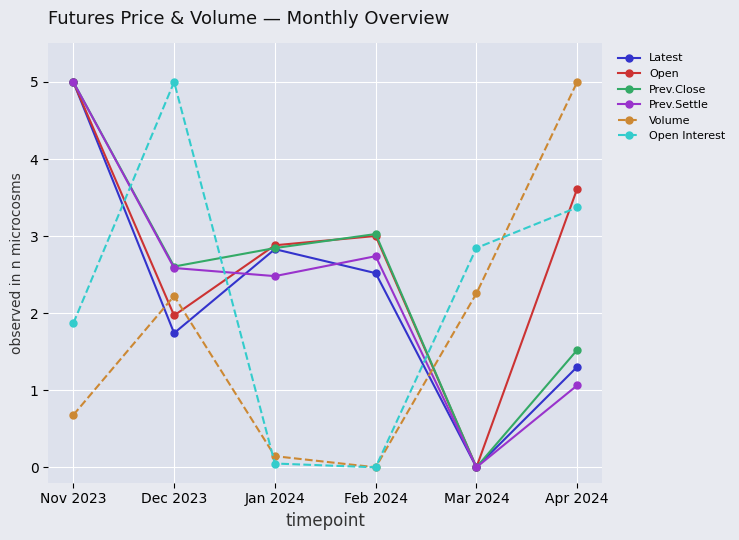

How many values in the Latest series are below 2?

3